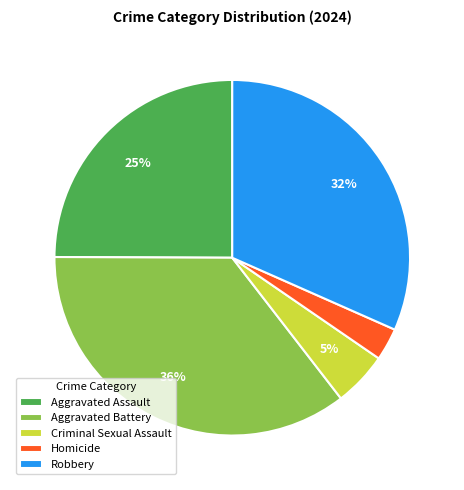

True or false: Aggravated Battery accounts for 36% of the total.

True